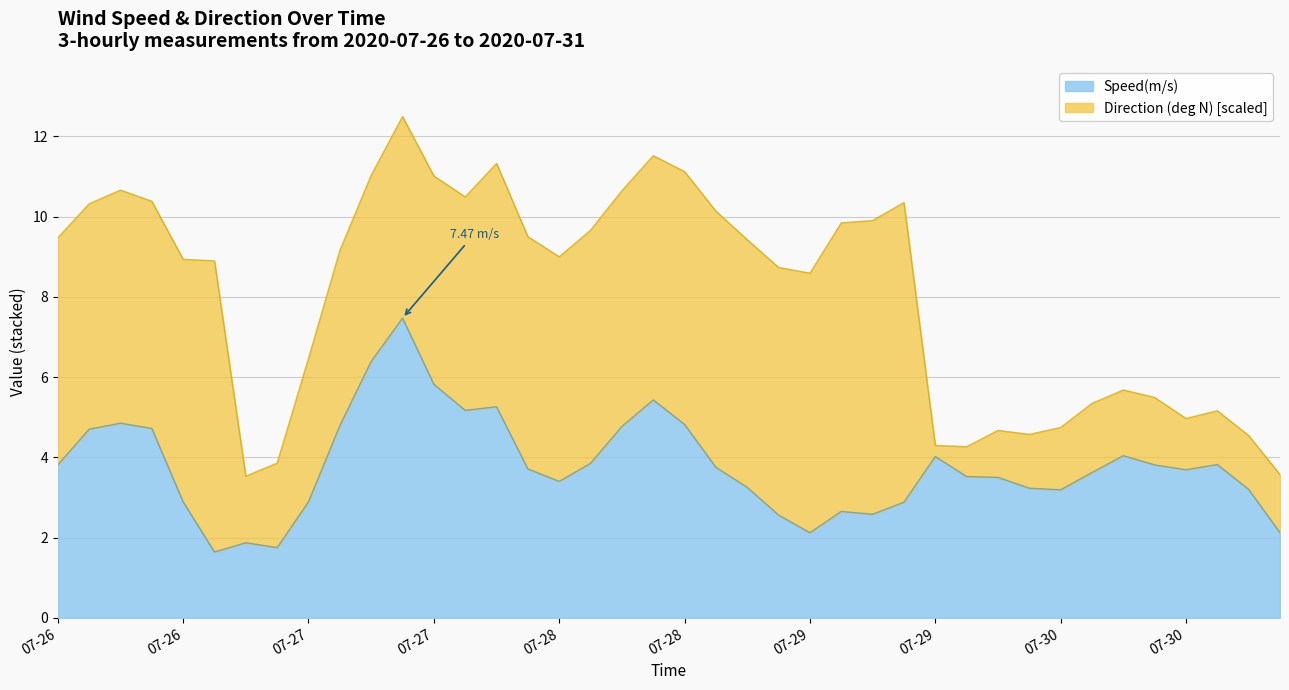

Does the chart display data point markers on the line(s)?

No